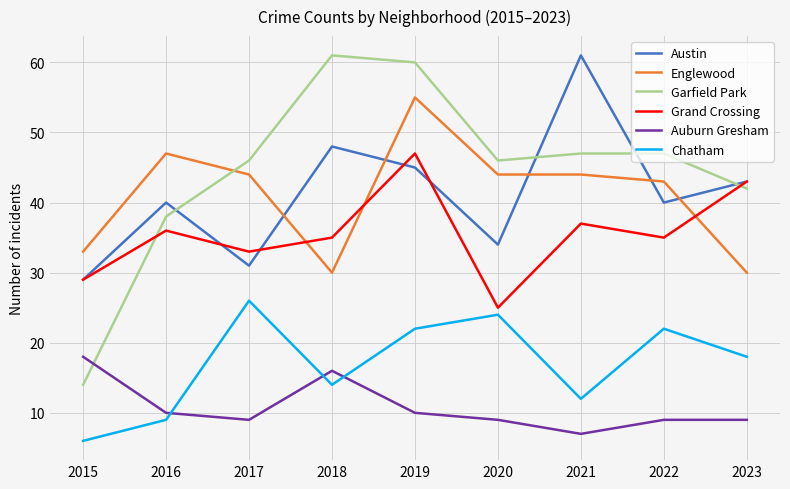

Count the number of data series in this chart.

6